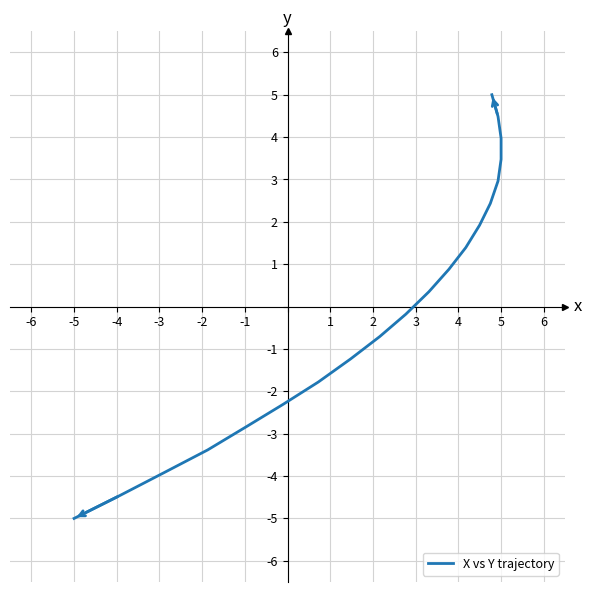

How many categories are shown in the chart?

20